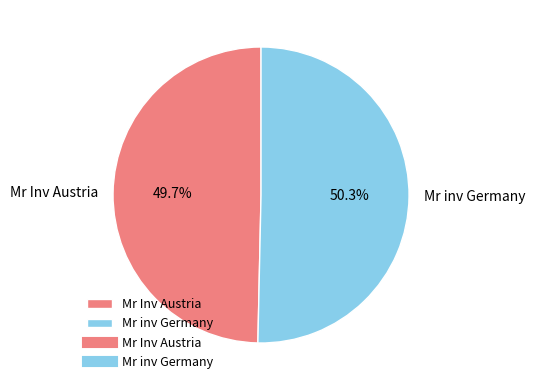

To the nearest percent, what is the combined percentage of Mr inv Germany and Mr Inv Austria?

100%